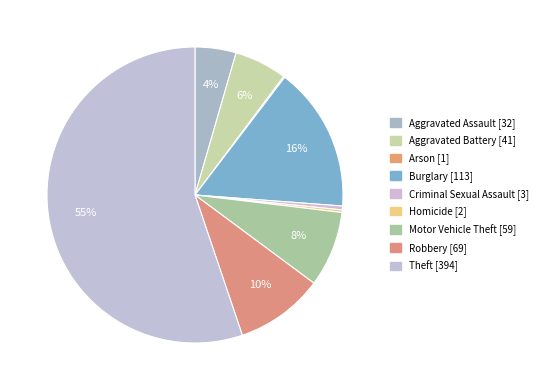

Is the sum of Motor Vehicle Theft and Aggravated Assault greater than half?

No